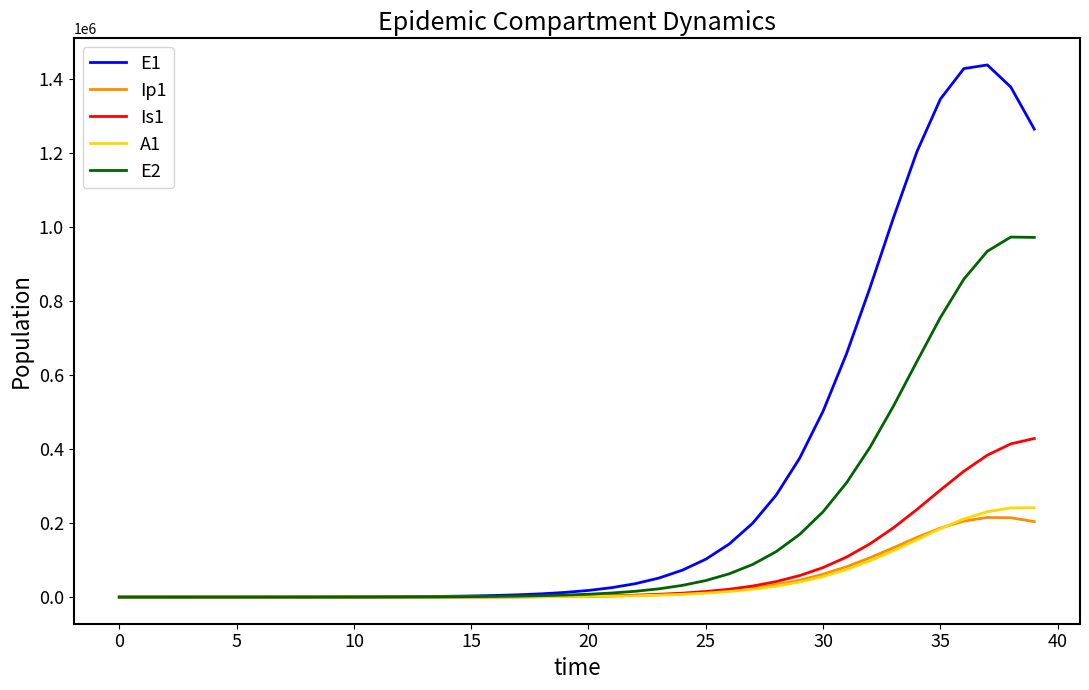

What is the maximum value shown in the chart?

1437648.8